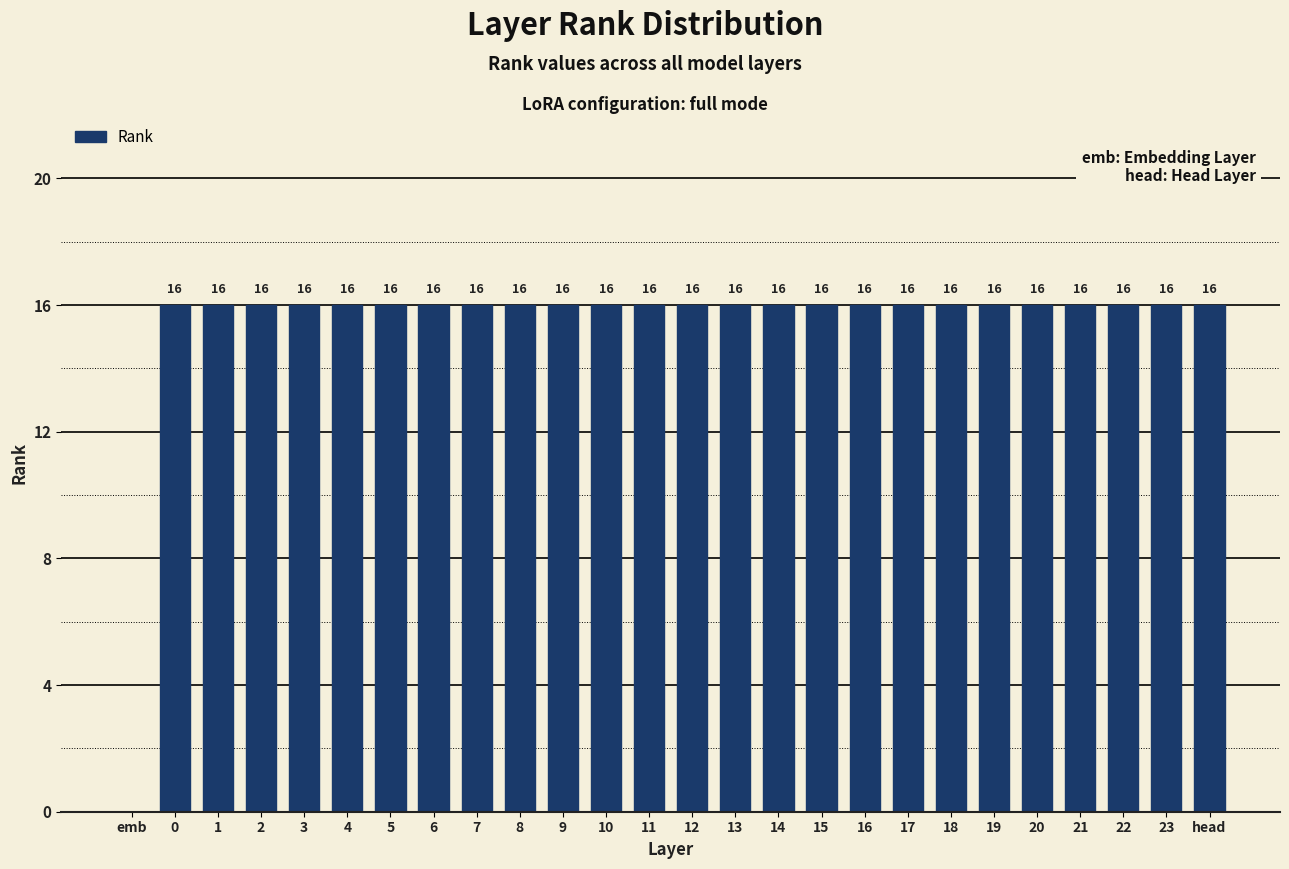

Reading left to right, extract all data points from this chart.

emb=0	0=16	1=16	2=16	3=16	4=16	5=16	6=16	7=16	8=16	9=16	10=16	11=16	12=16	13=16	14=16	15=16	16=16	17=16	18=16	19=16	20=16	21=16	22=16	23=16	head=16